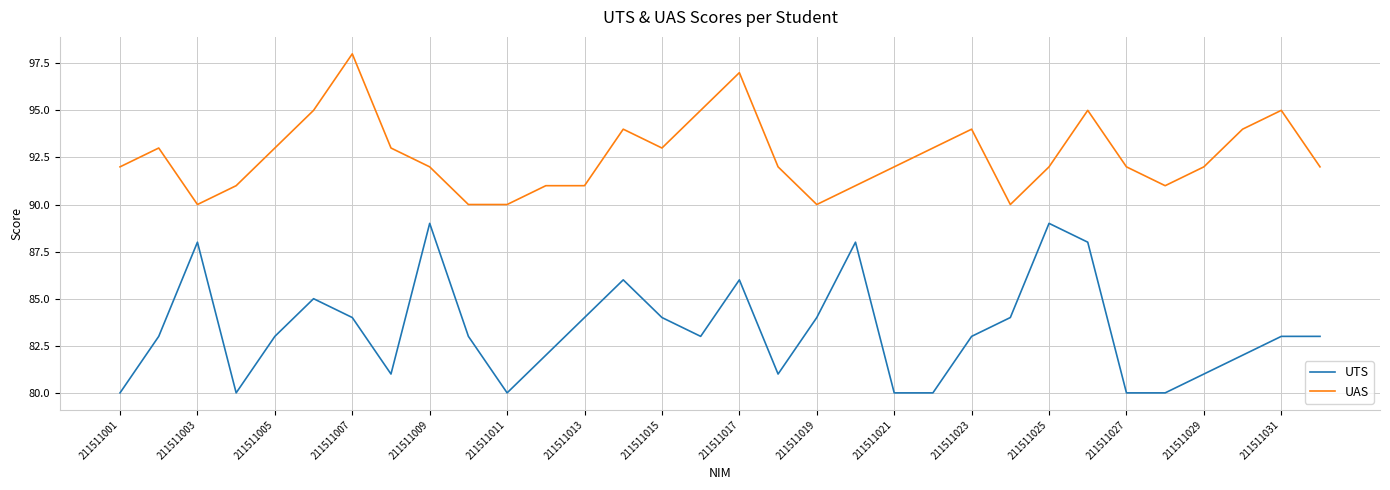

Which series has the largest total across all categories?

UAS